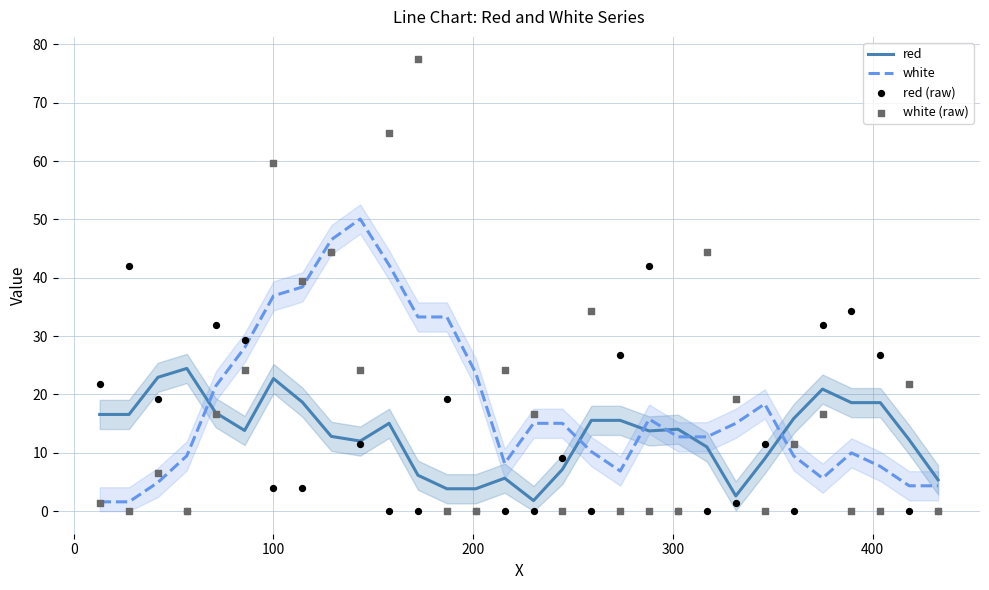

Which series has the largest total across all categories?

white (raw)